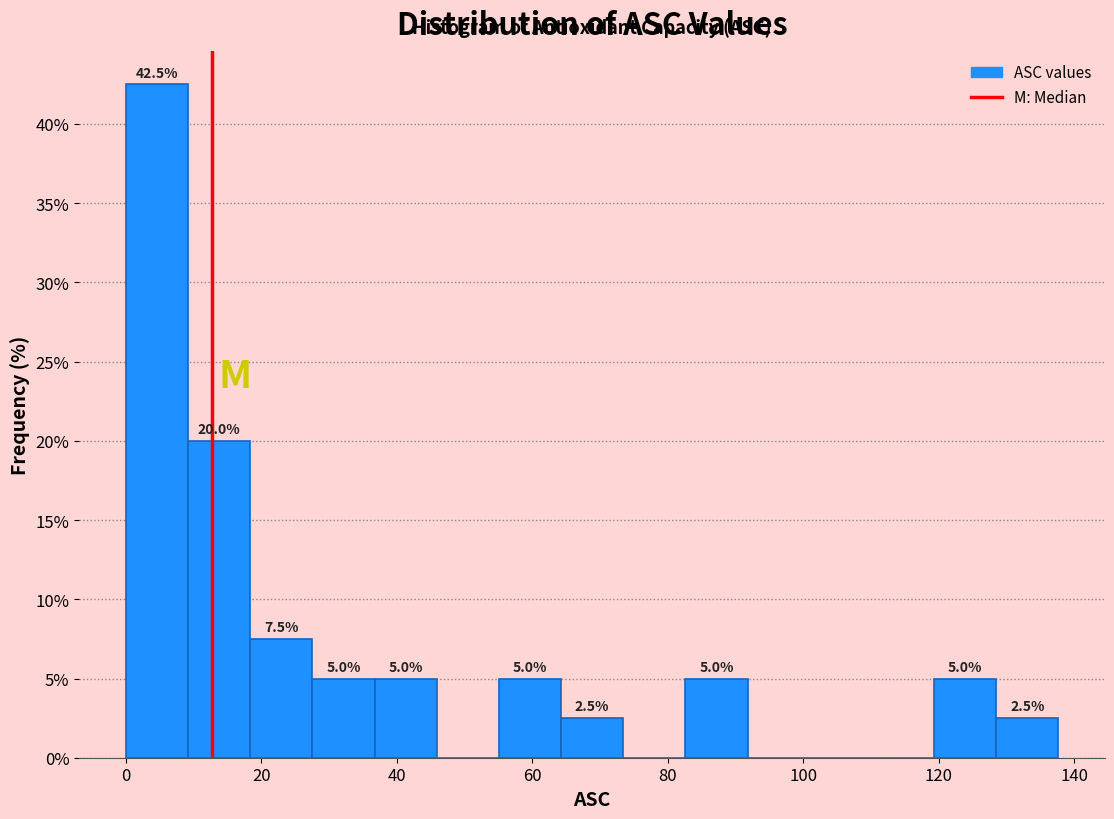

Which range on the x-axis has the tallest bar?

0 to 10